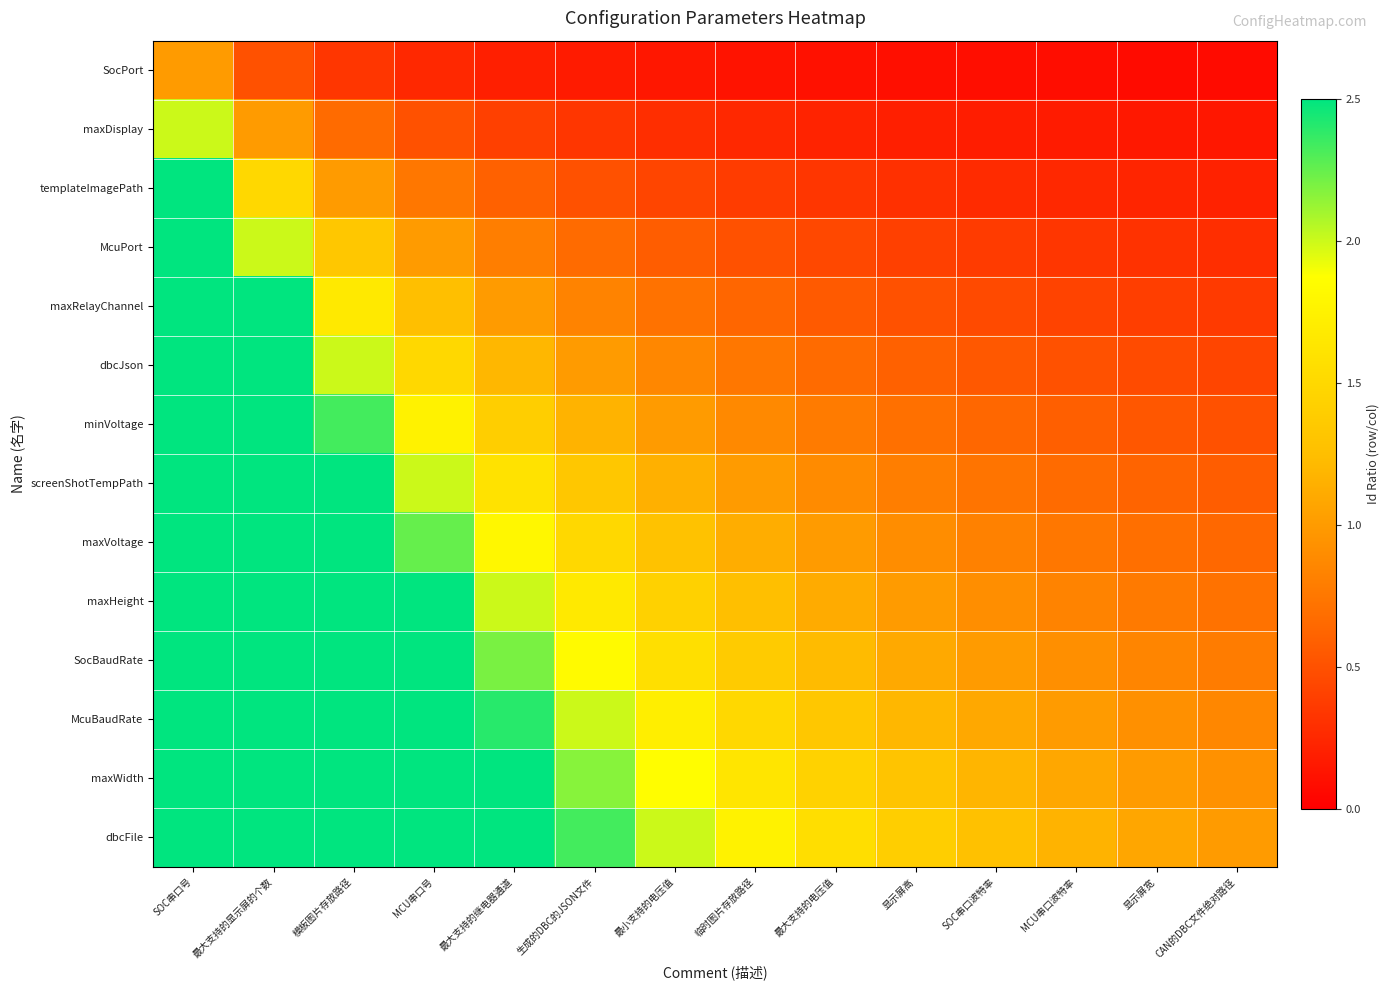

Which series has the largest total across all categories?

dbcFile